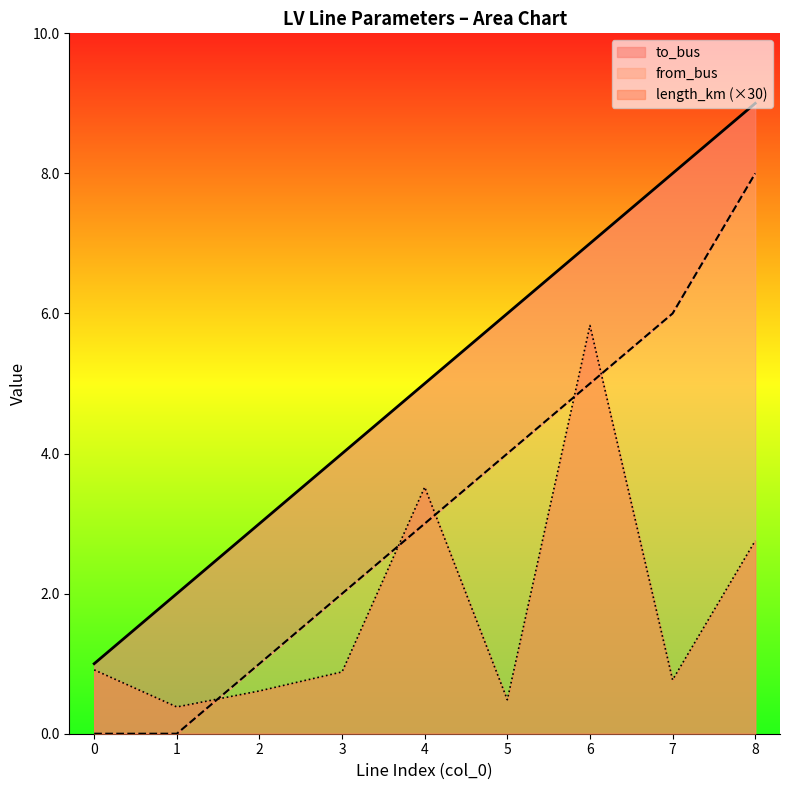

What is the average value of the length_km series?

1.8